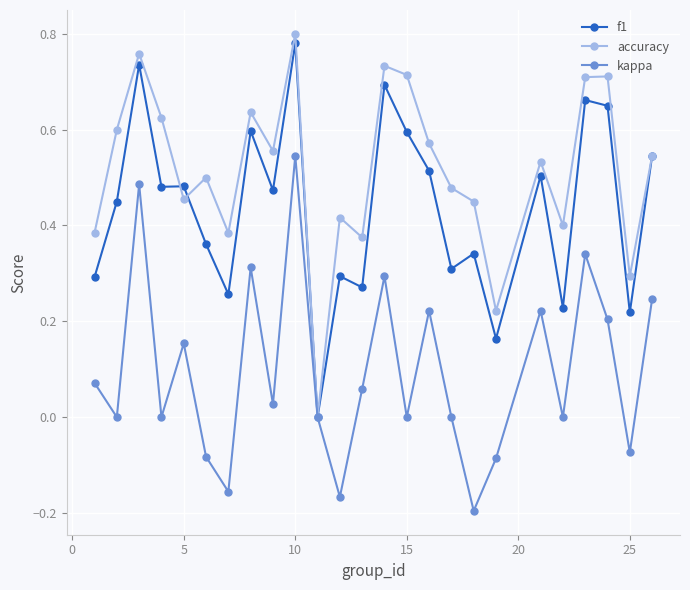

True or false: accuracy has more than 1 points higher than both neighbors.

True